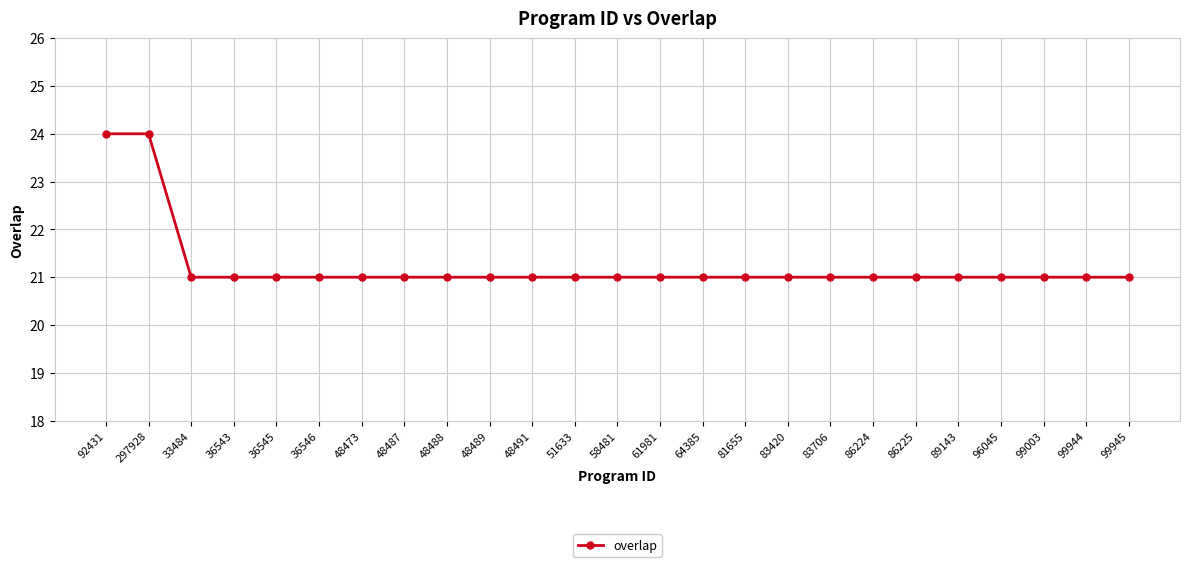

Approximately how many times larger is the value at 48491 compared to 96045?

1.0